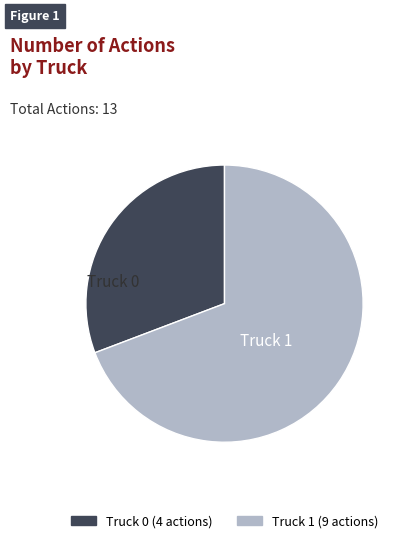

True or false: Truck 0 accounts for 31% of the total.

True